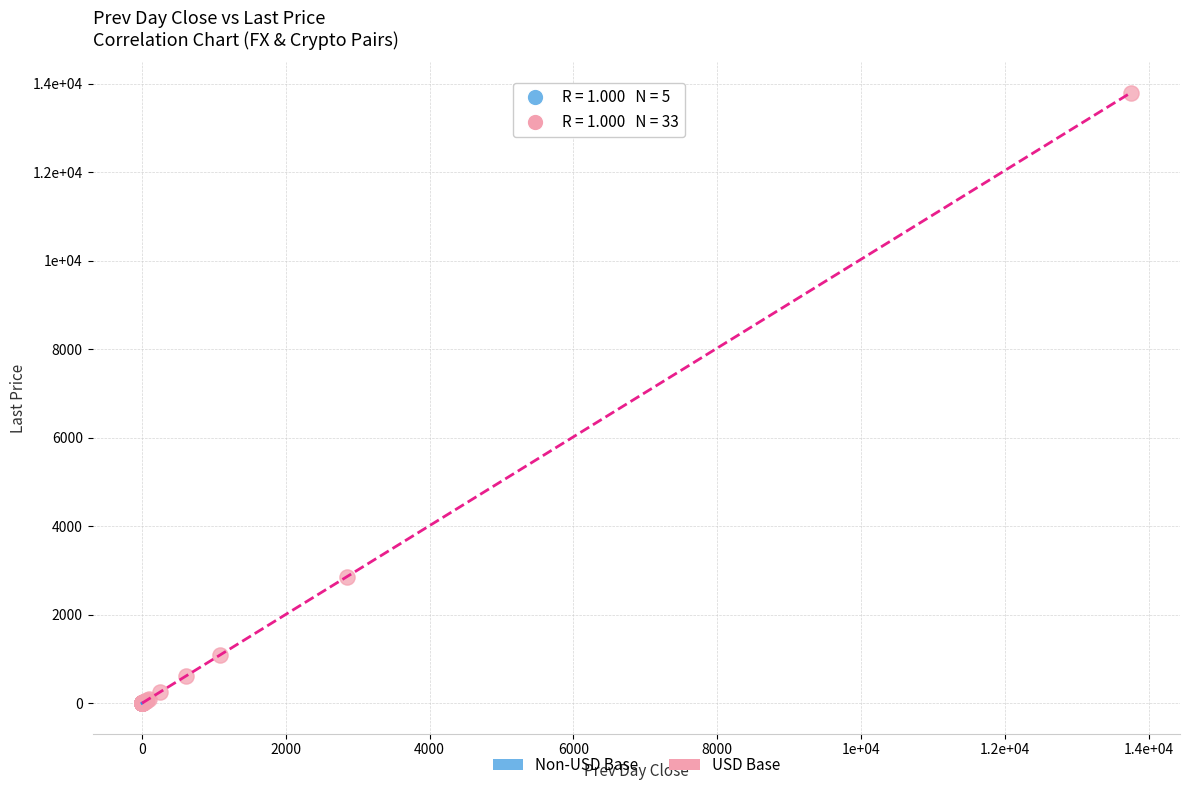

Which series has the widest spread of Y values?

USD Base